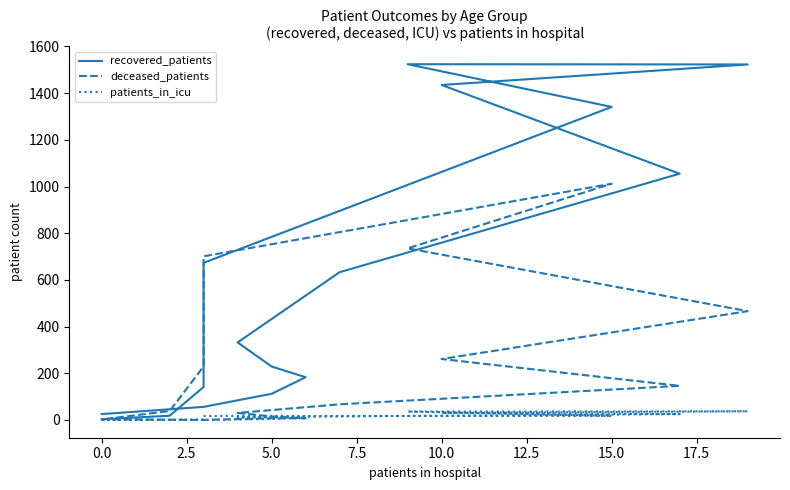

How many values in the patients_in_icu series exceed 11?

7